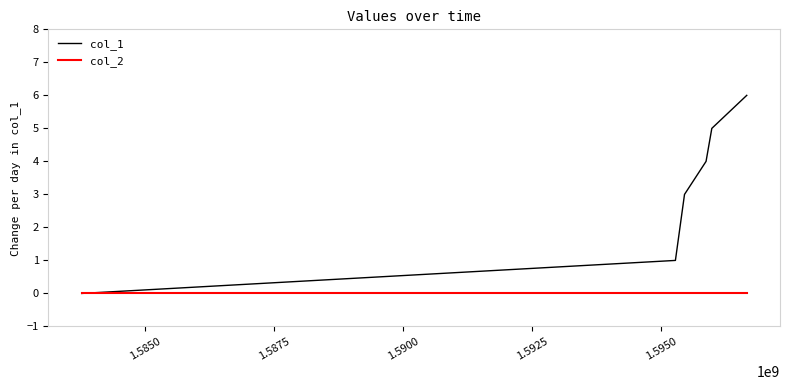

Which series has the largest range (max minus min)?

col_1